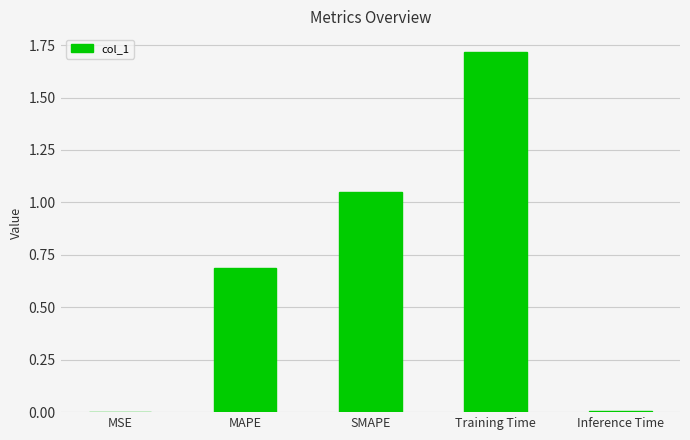

The chart shows a value of 0.7 at Training Time. True or false?

False